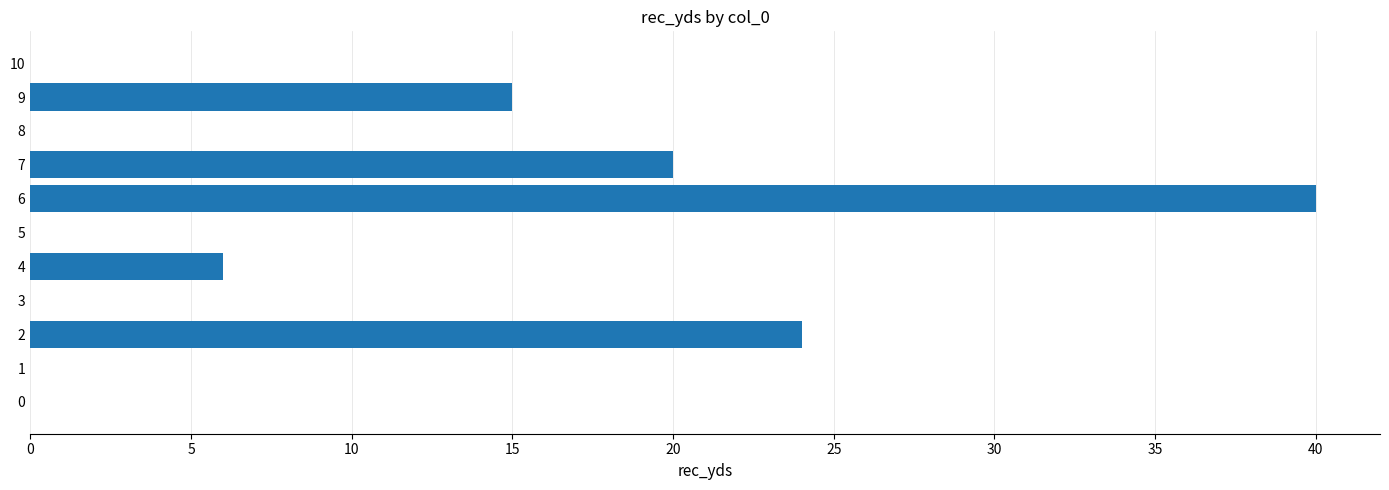

At which category does the chart reach its peak across all series?

6